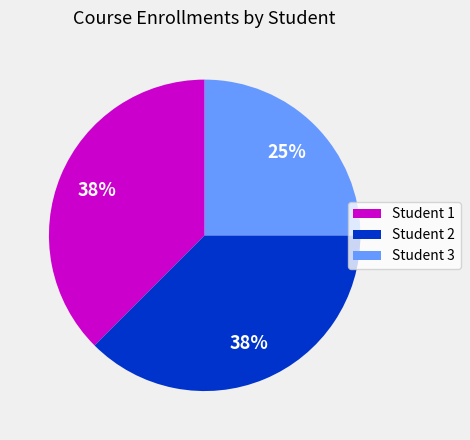

How many segments does this pie chart have?

3